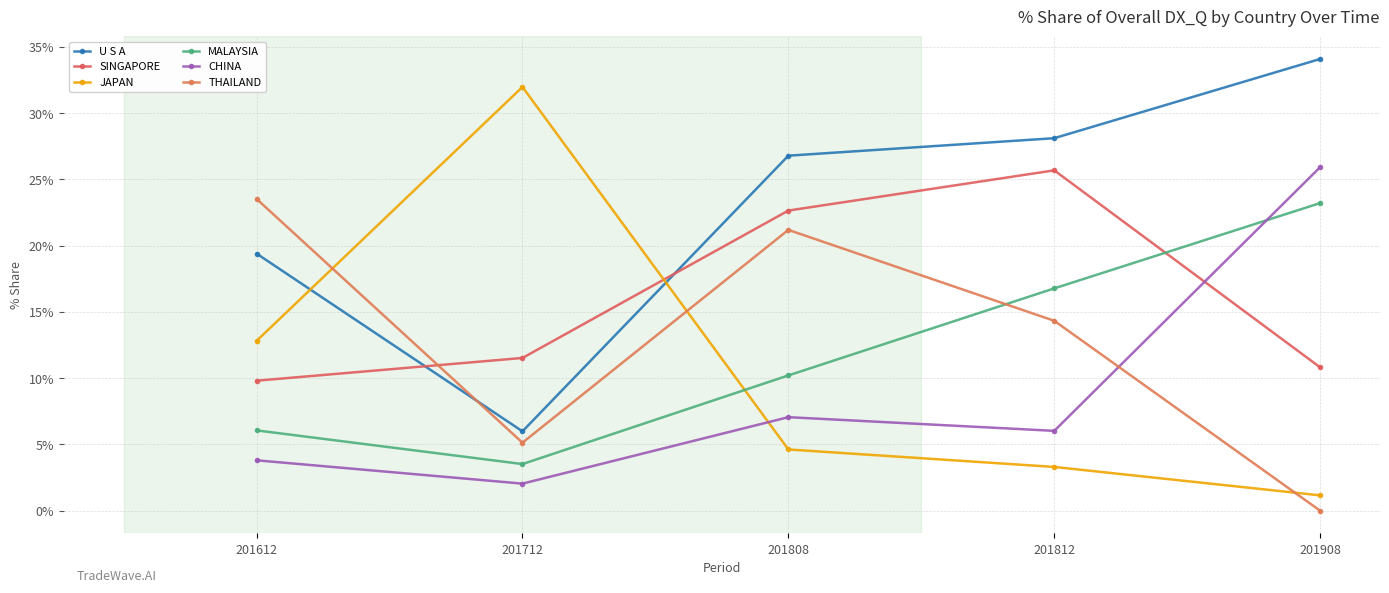

What is the value of the JAPAN point at the 2nd from the left?

32.0